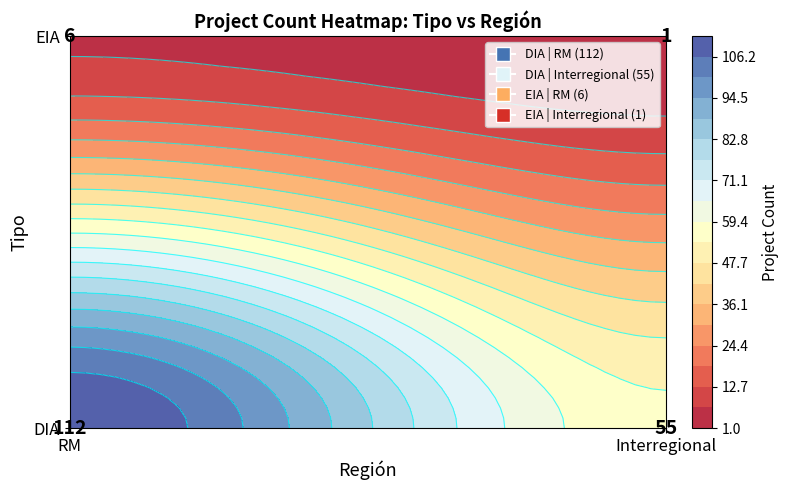

At Interregional, list the series in order from largest to smallest.

DIA, EIA